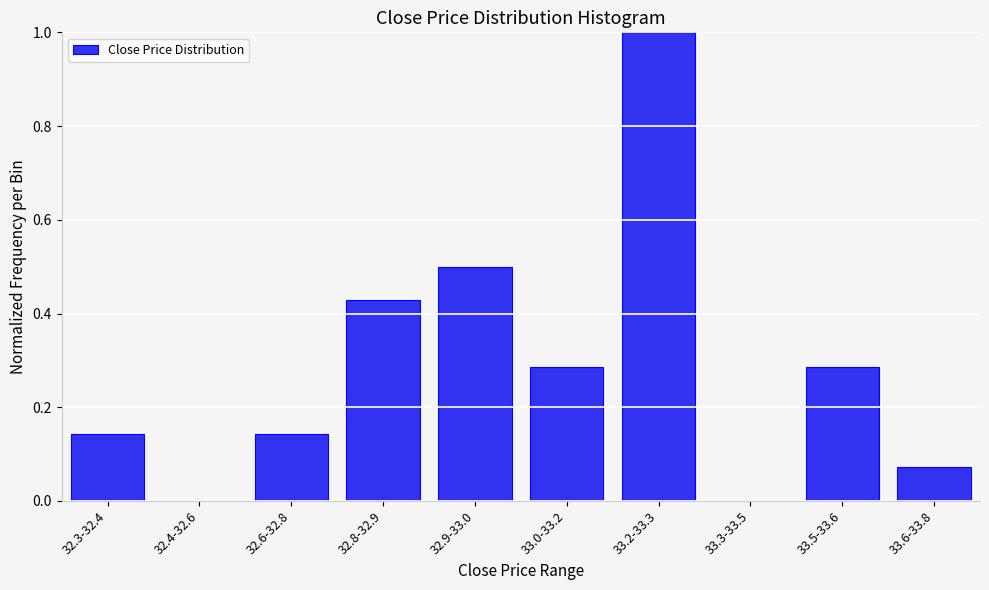

What is the greatest value displayed?

1.0